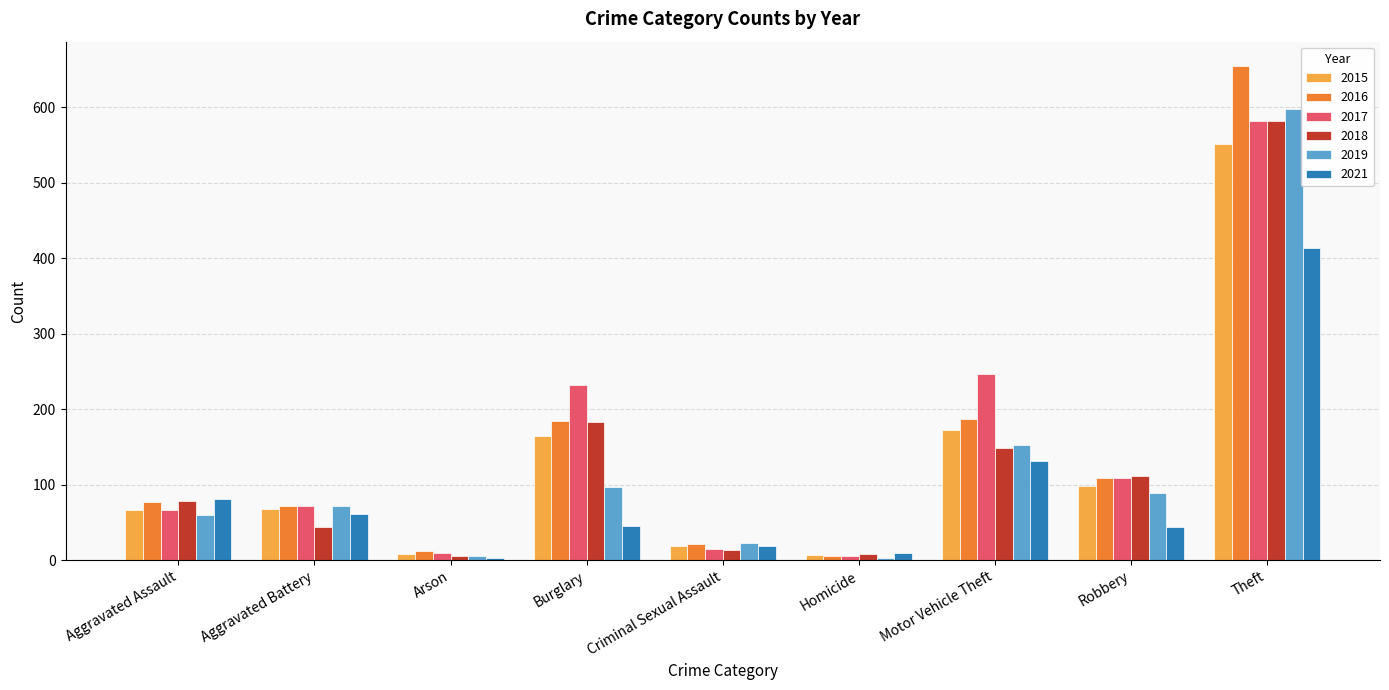

What is the sum of the 2021 values at Aggravated Battery and Theft?

475